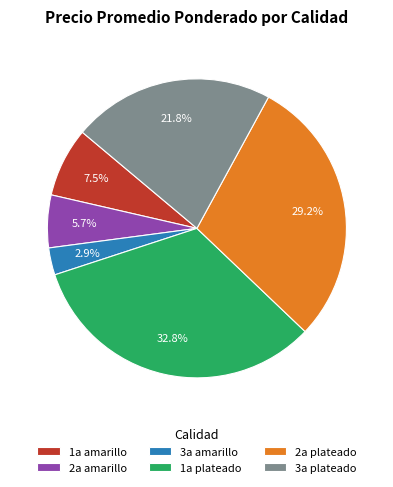

True or false: 3a plateado accounts for 15% of the total.

False